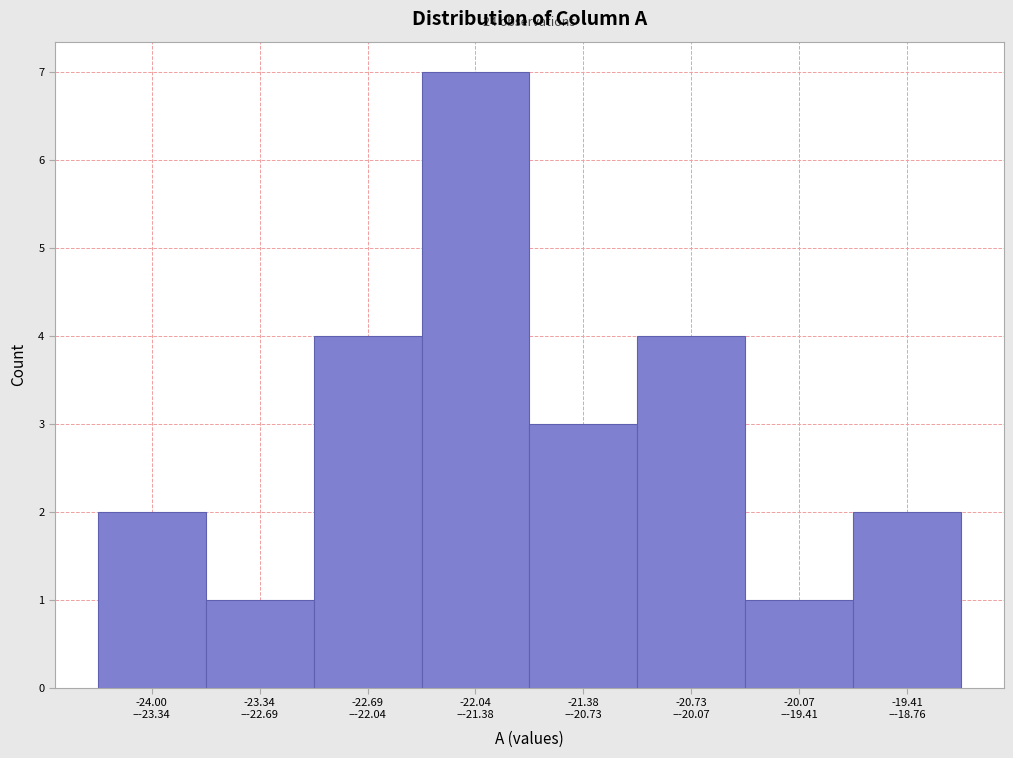

Reading left to right, list all the values displayed in this chart.

2	1	4	7	3	4	1	2